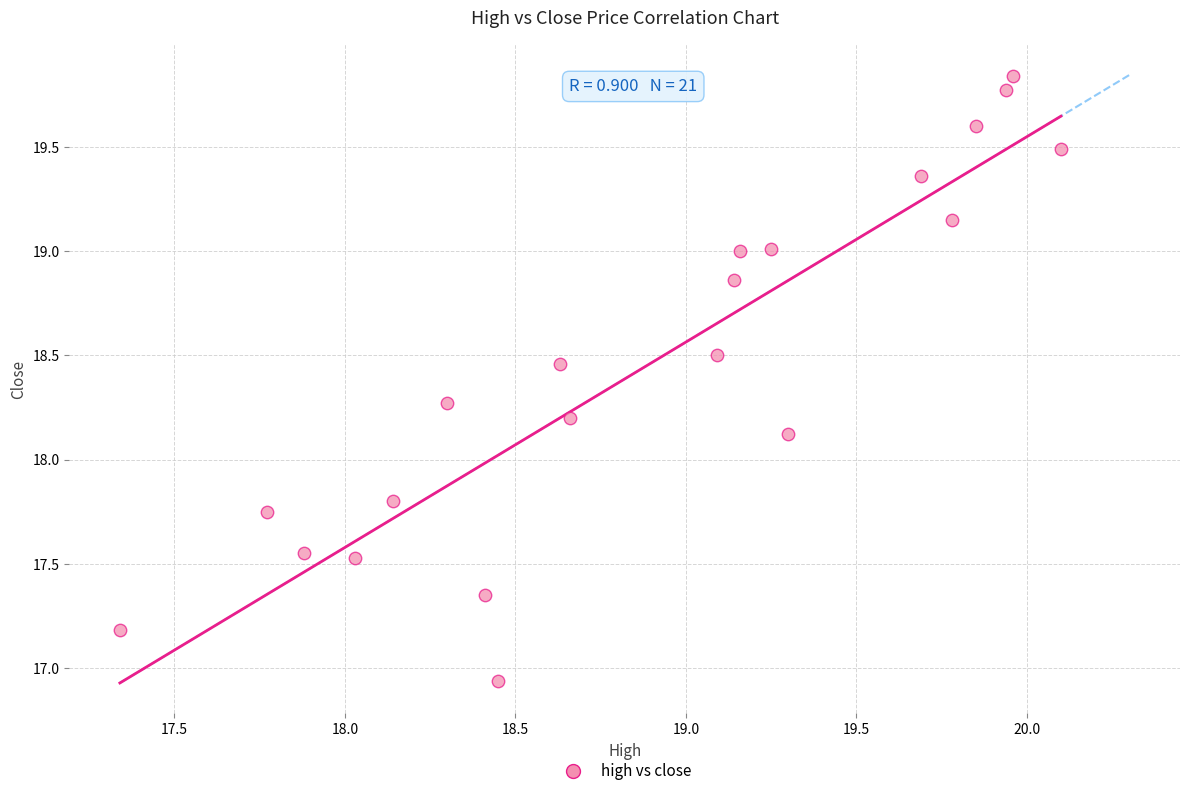

What is the range of X values (max minus min)?

2.8